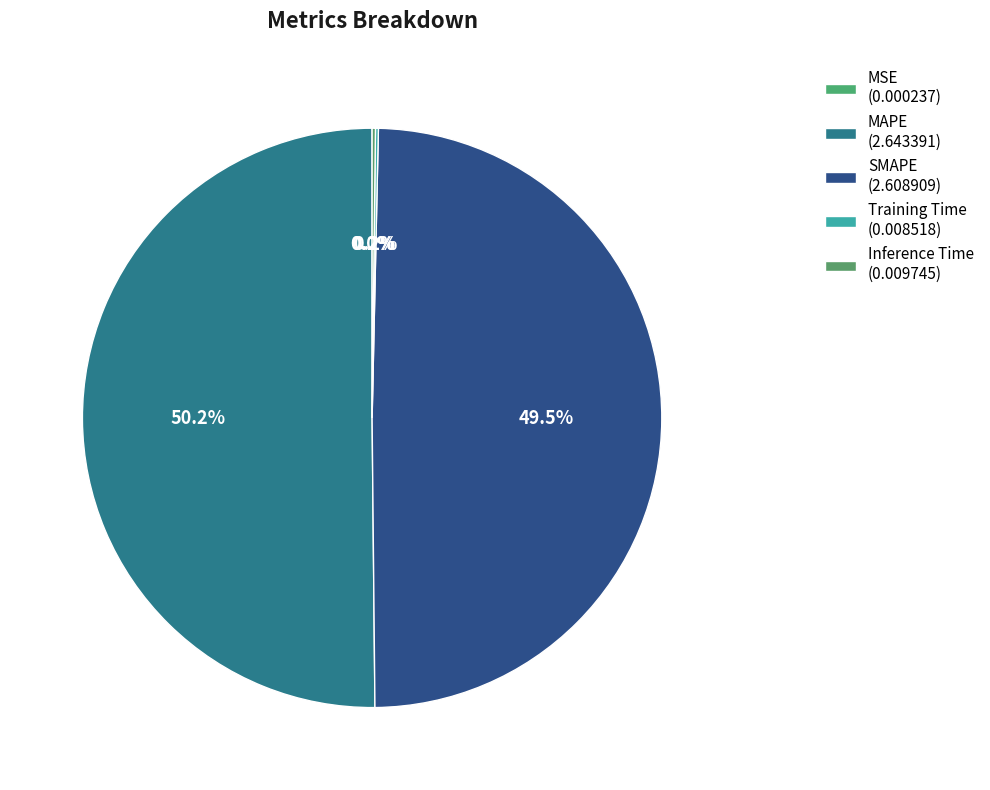

Between MAPE and Inference Time, which is larger?

MAPE